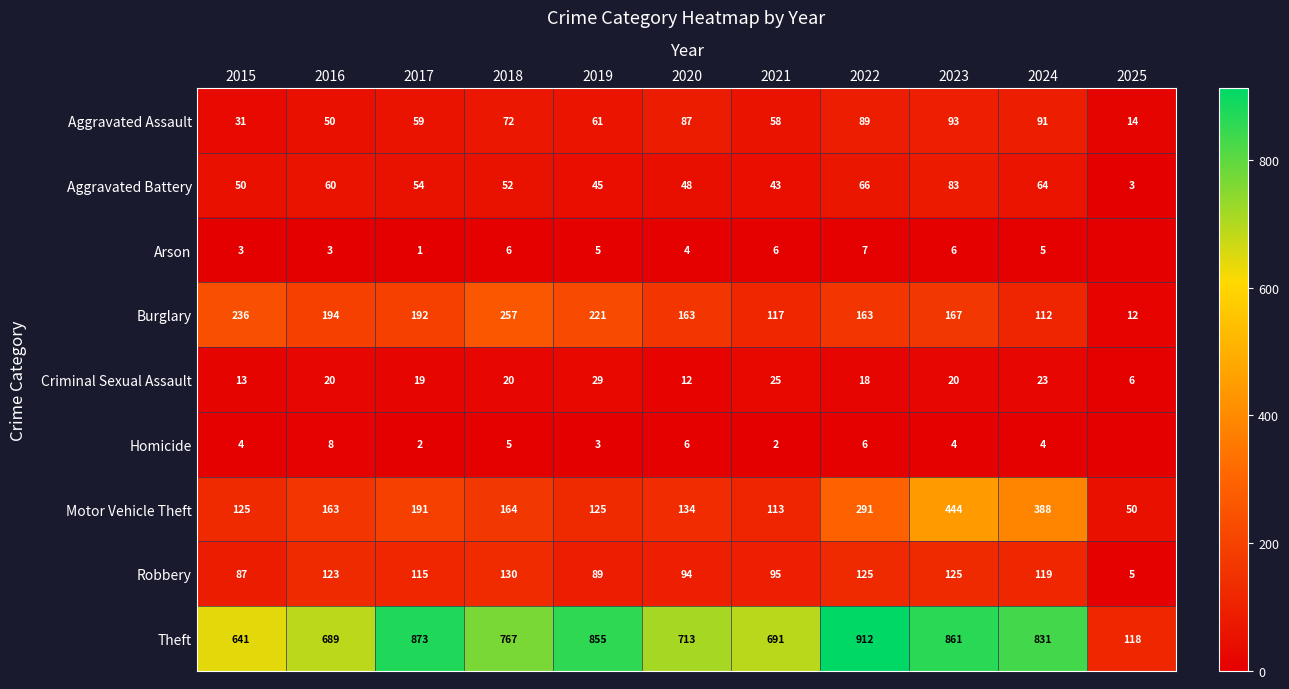

What is the total value across all series at 2025?

208